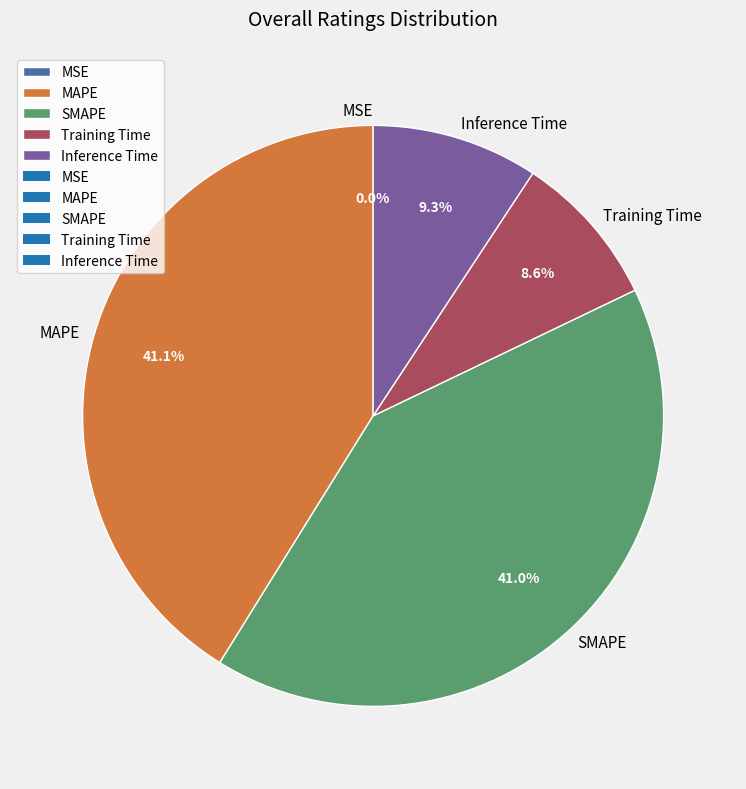

Is there any slice that represents more than half of the pie?

No